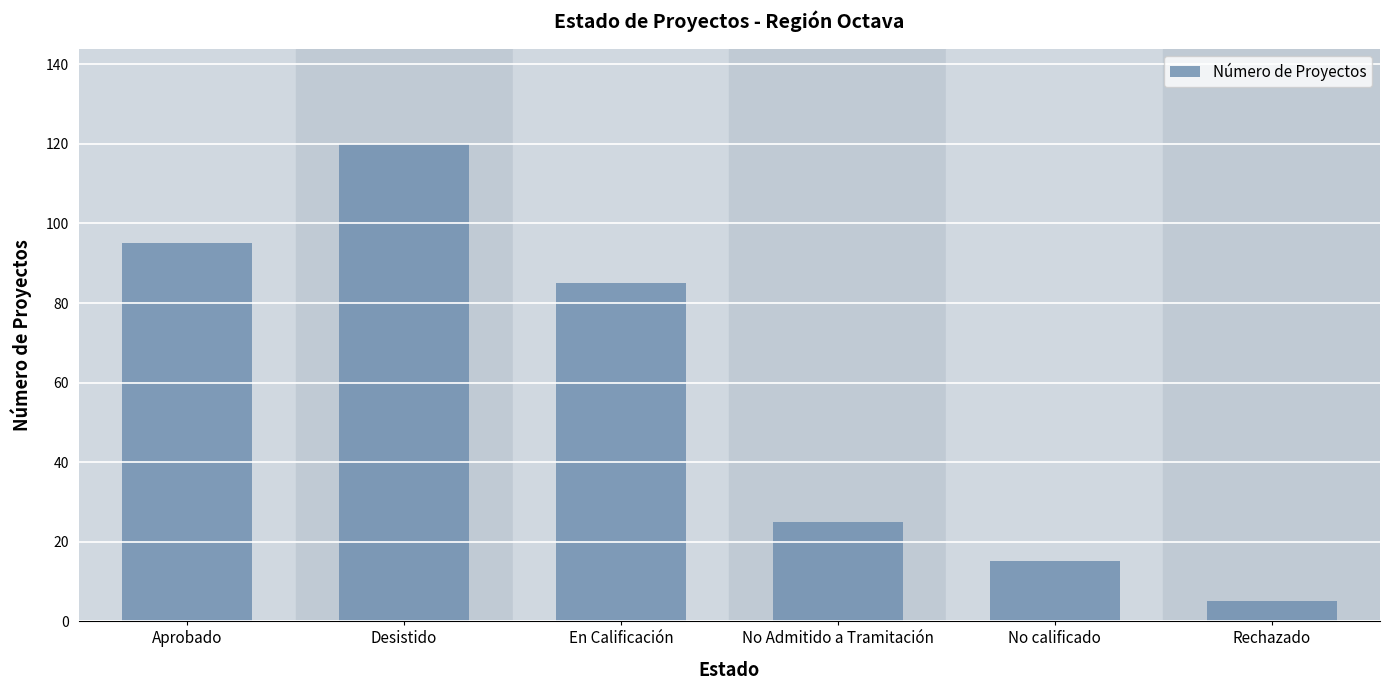

What is the label of the 1st bar from the right?

Rechazado